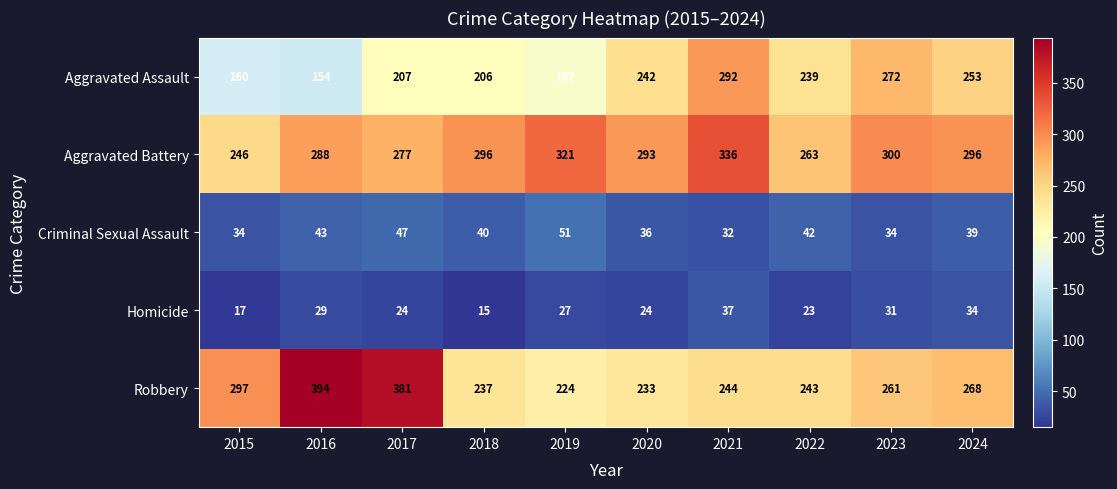

Which series changed the most between 2015 and 2018?

Robbery